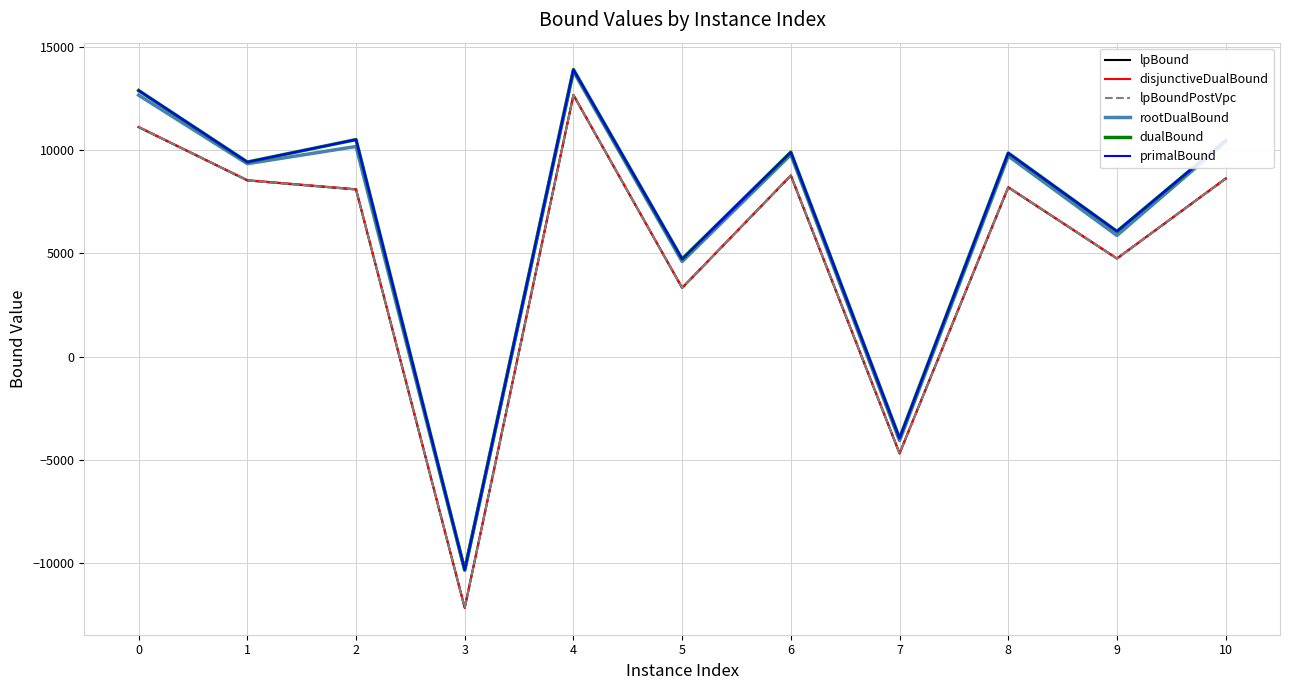

What is the minimum value shown in the chart?

-12155.1